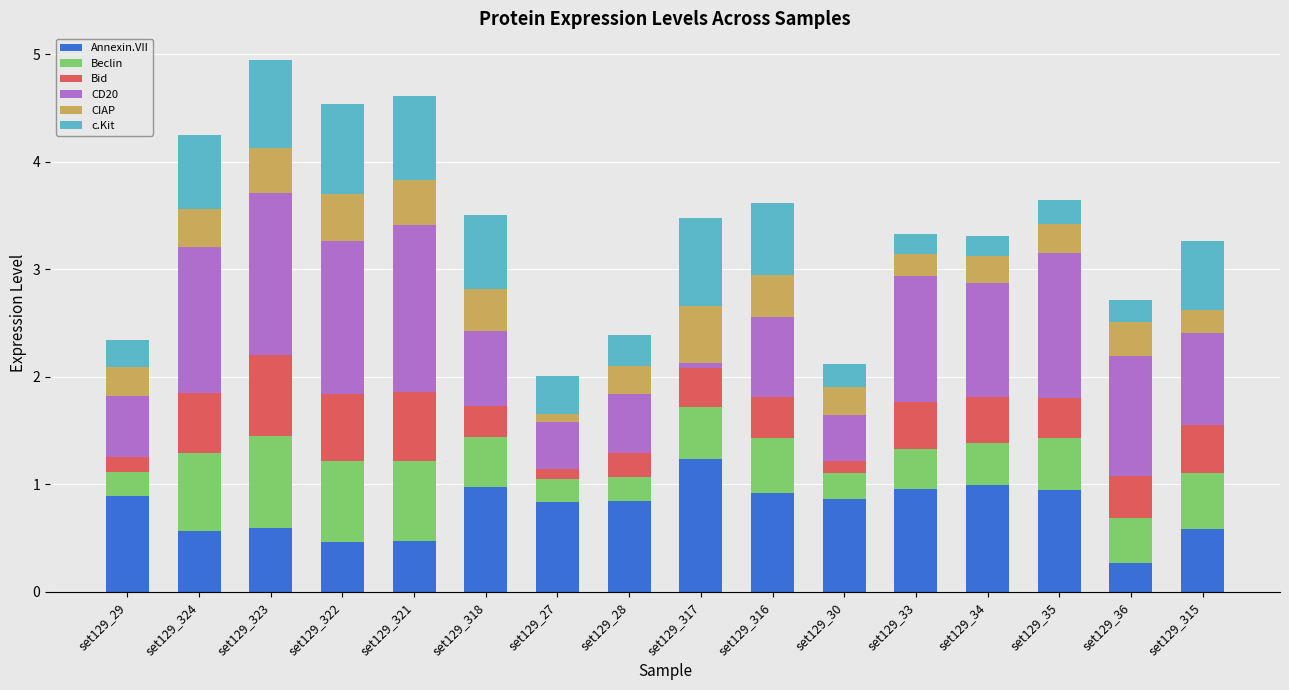

What is the total value across all series at set129_316?

3.6